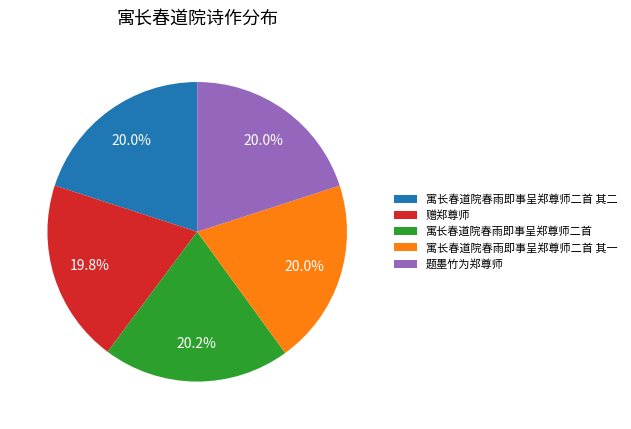

Does any single category account for the majority?

No